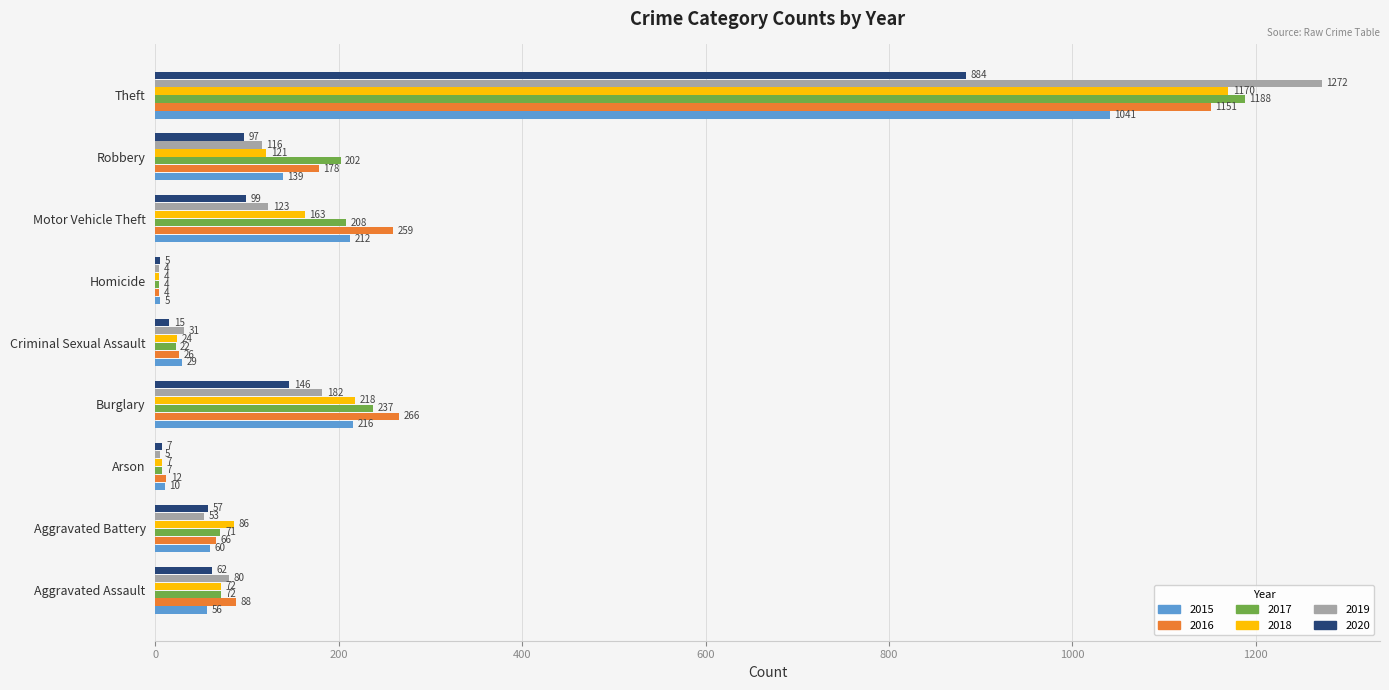

What value does the 2018 series have at Motor Vehicle Theft?

163